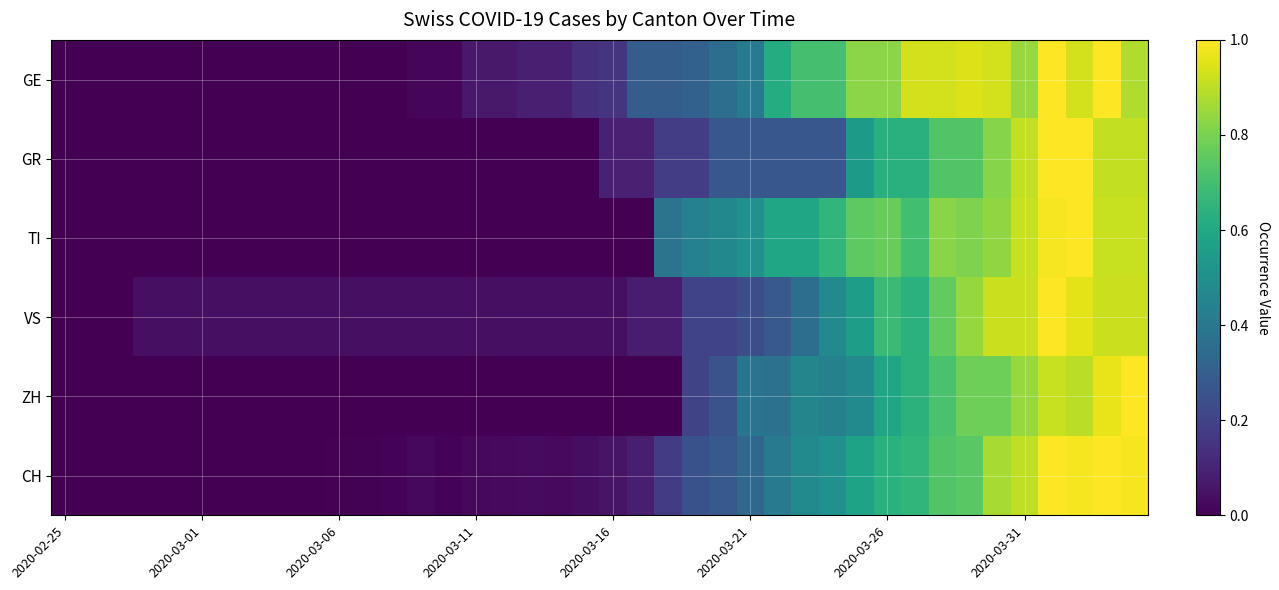

Which series has the largest total across all categories?

GE